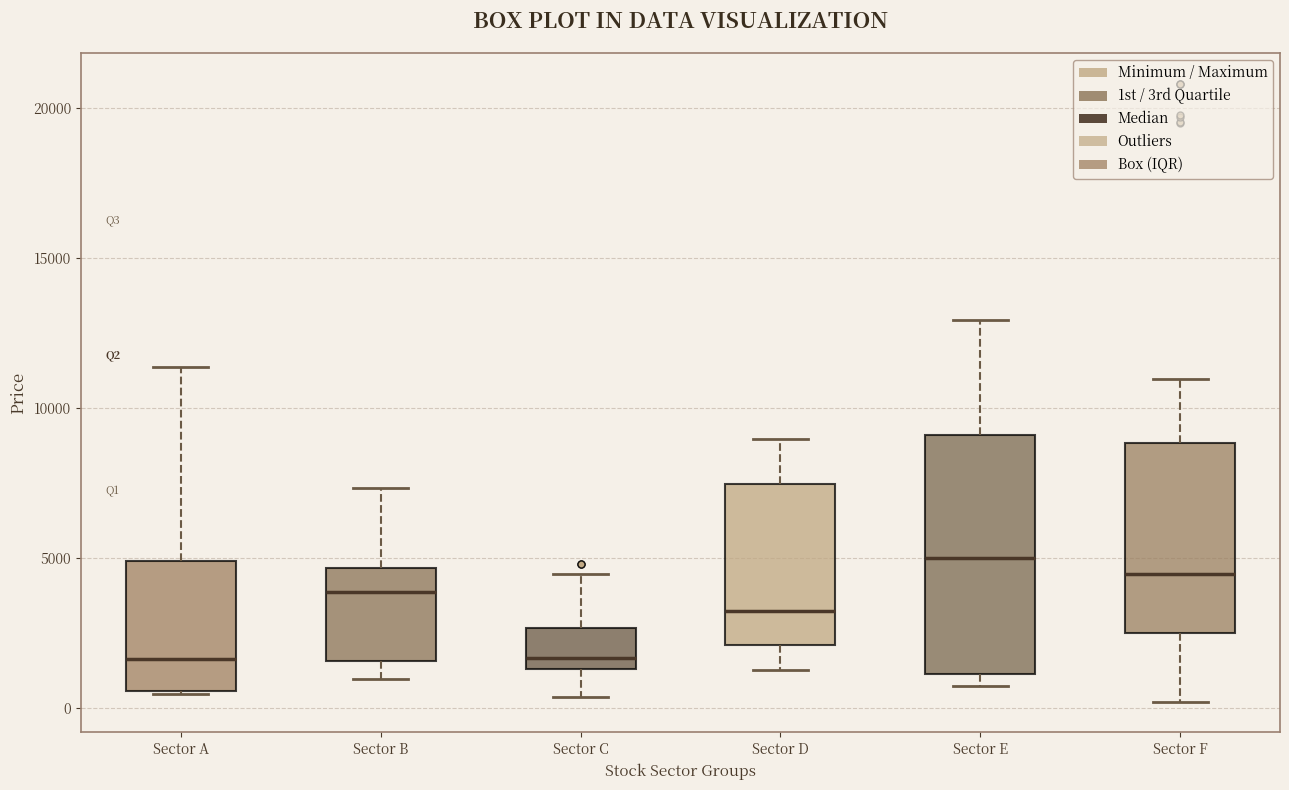

Where does the median line of the box for Sector A sit on the y-axis? The values are not printed on the chart, so give them approximately, as read against the axis.

1500